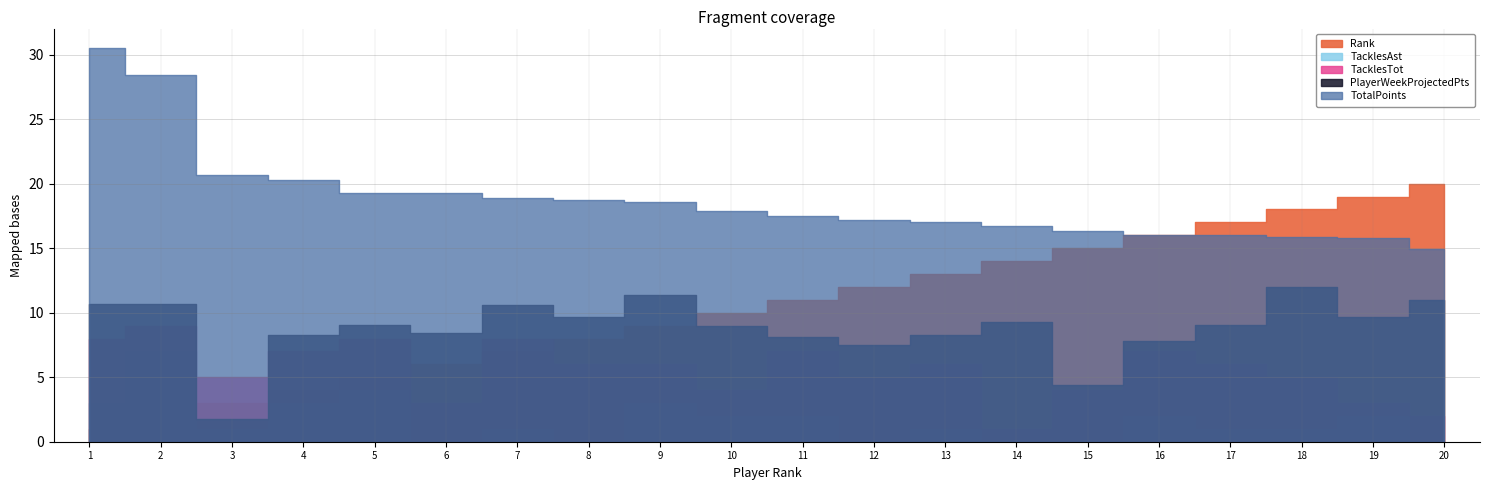

Reading left to right, what are all the values shown in this chart?

TotalPoints: 30.5	28.4	20.7	20.3	19.3	19.3	18.9	18.7	18.6	17.9	17.5	17.2	17.0	16.7	16.3	16.0	16.0	15.9	15.8	14.9
PlayerWeekProjectedPts: 10.6	10.7	1.8	8.2	9.1	8.4	10.6	9.6	11.4	8.9	8.2	7.5	8.3	9.3	4.4	7.8	9.1	12.0	9.7	11.0
TacklesTot: 8.0	9.0	5.0	7.0	8.0	3.0	8.0	6.0	6.0	4.0	7.0	5.0	6.0	1.0	4.0	7.0	6.0	5.0	3.0	2.0
TacklesAst: 3.0	7.0	1.0	3.0	4.0	0.0	1.0	0.0	3.0	2.0	2.0	0.0	1.0	0.0	0.0	2.0	1.0	1.0	2.0	0.0
Rank: 1.0	2.0	3.0	4.0	5.0	6.0	7.0	8.0	9.0	10.0	11.0	12.0	13.0	14.0	15.0	16.0	17.0	18.0	19.0	20.0